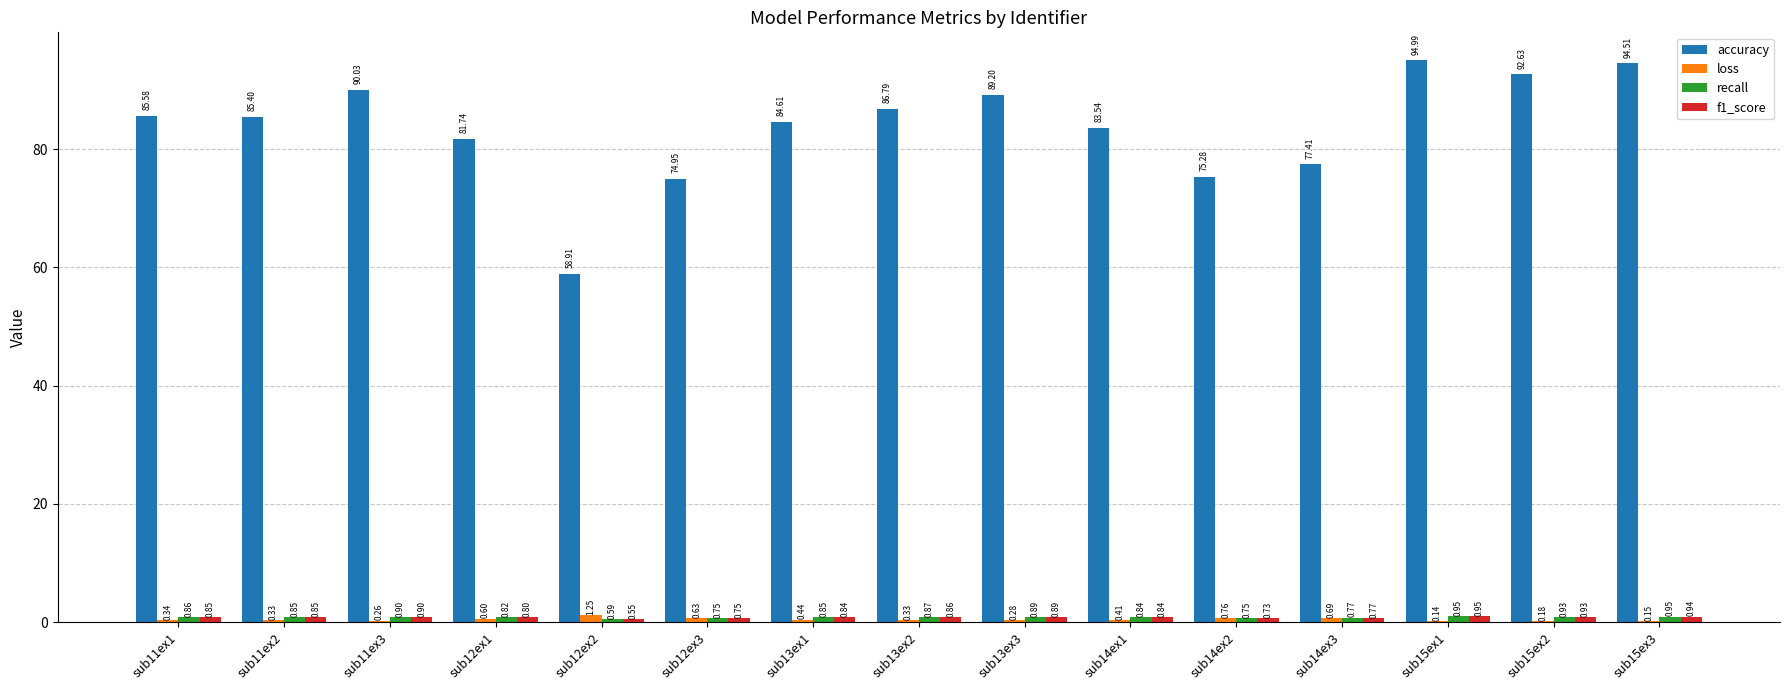

Which series has the largest total across all categories?

accuracy